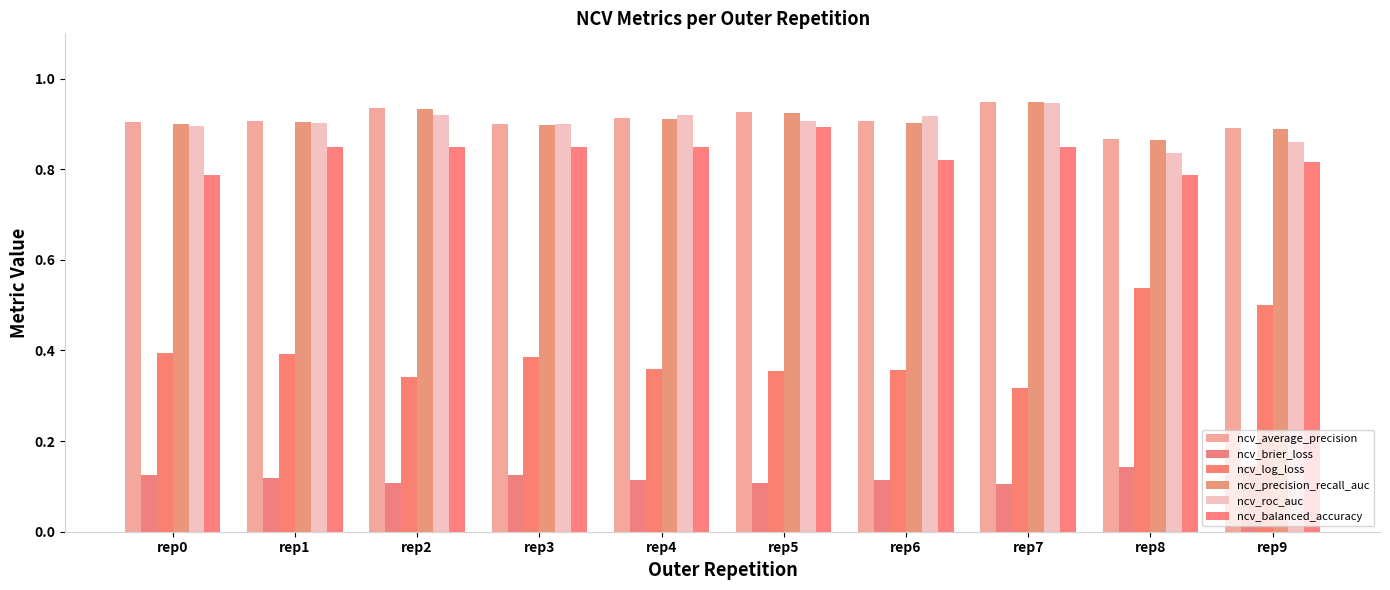

At which category is the sum across all series the highest?

rep7